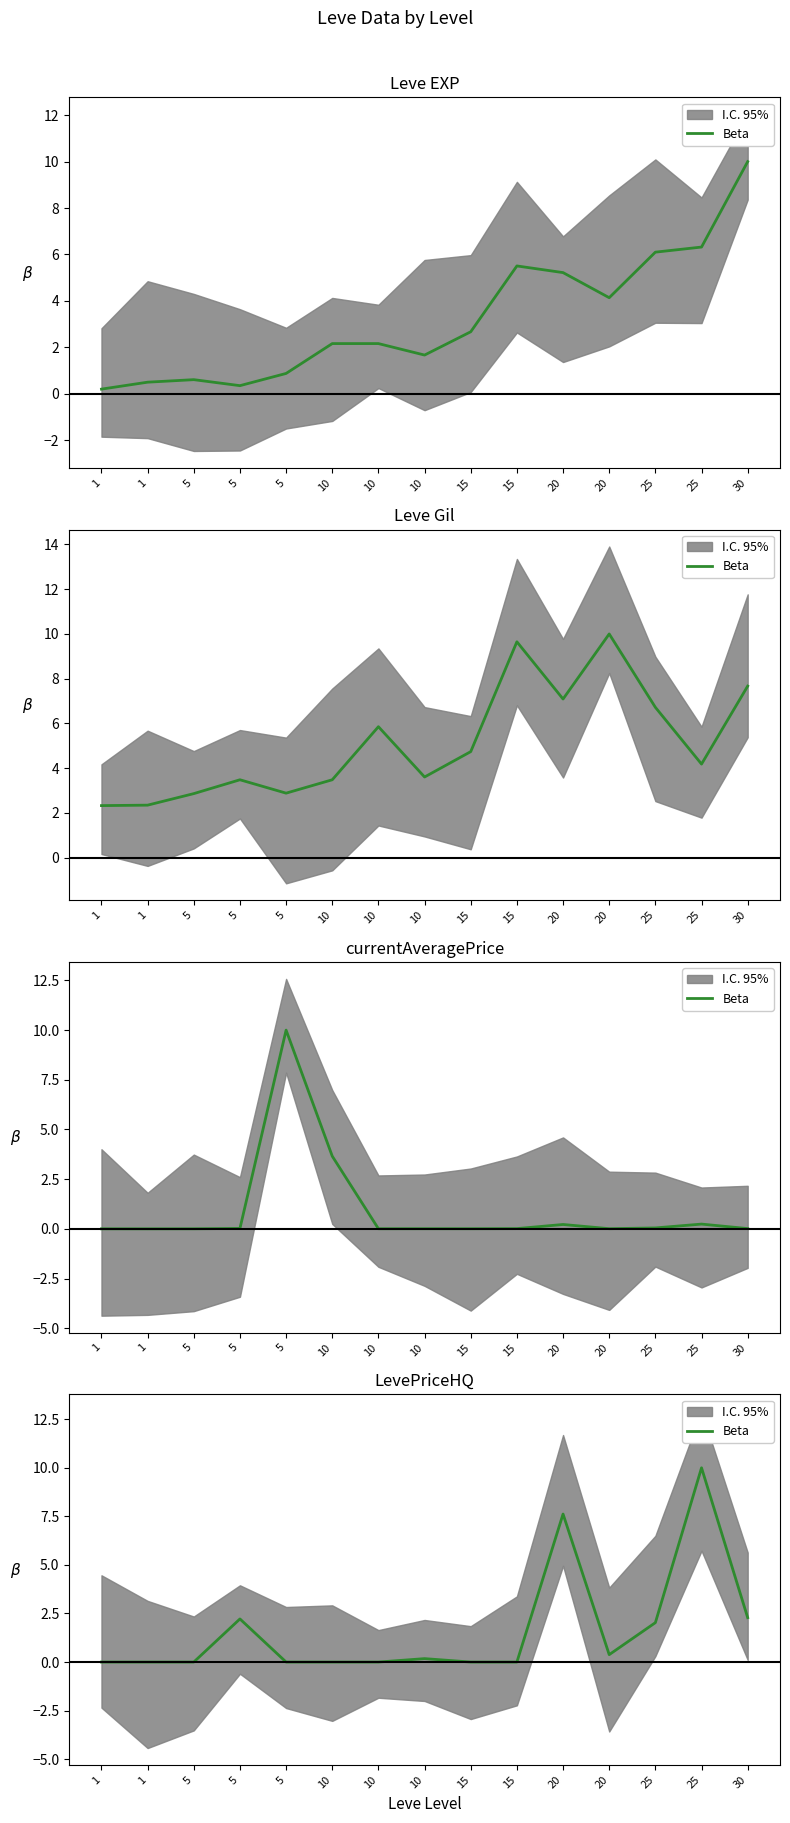

What is the difference between the values at 10 and 10?

0.2